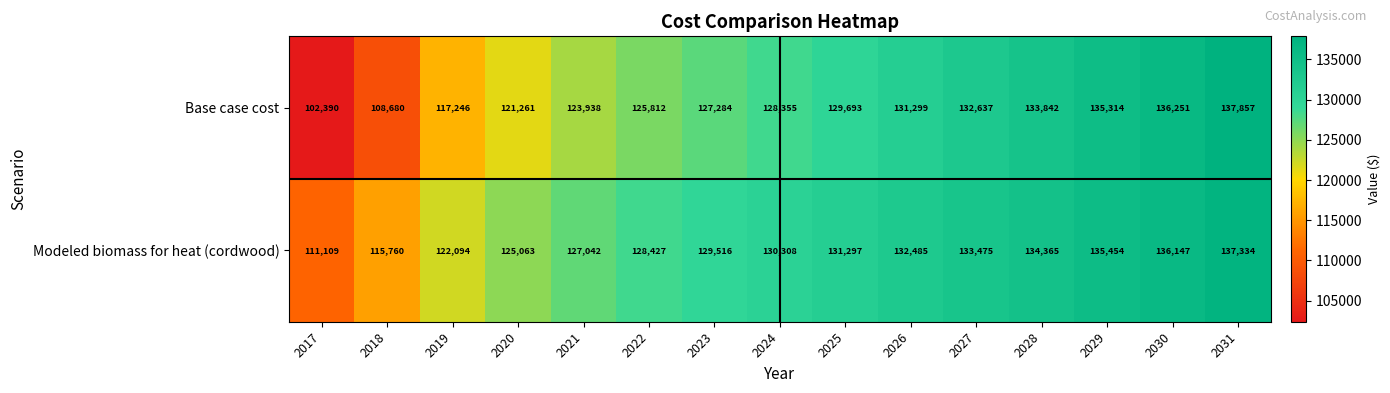

List the series in order of their overall mean, lowest first.

Base case cost, Modeled biomass for heat (cordwood)